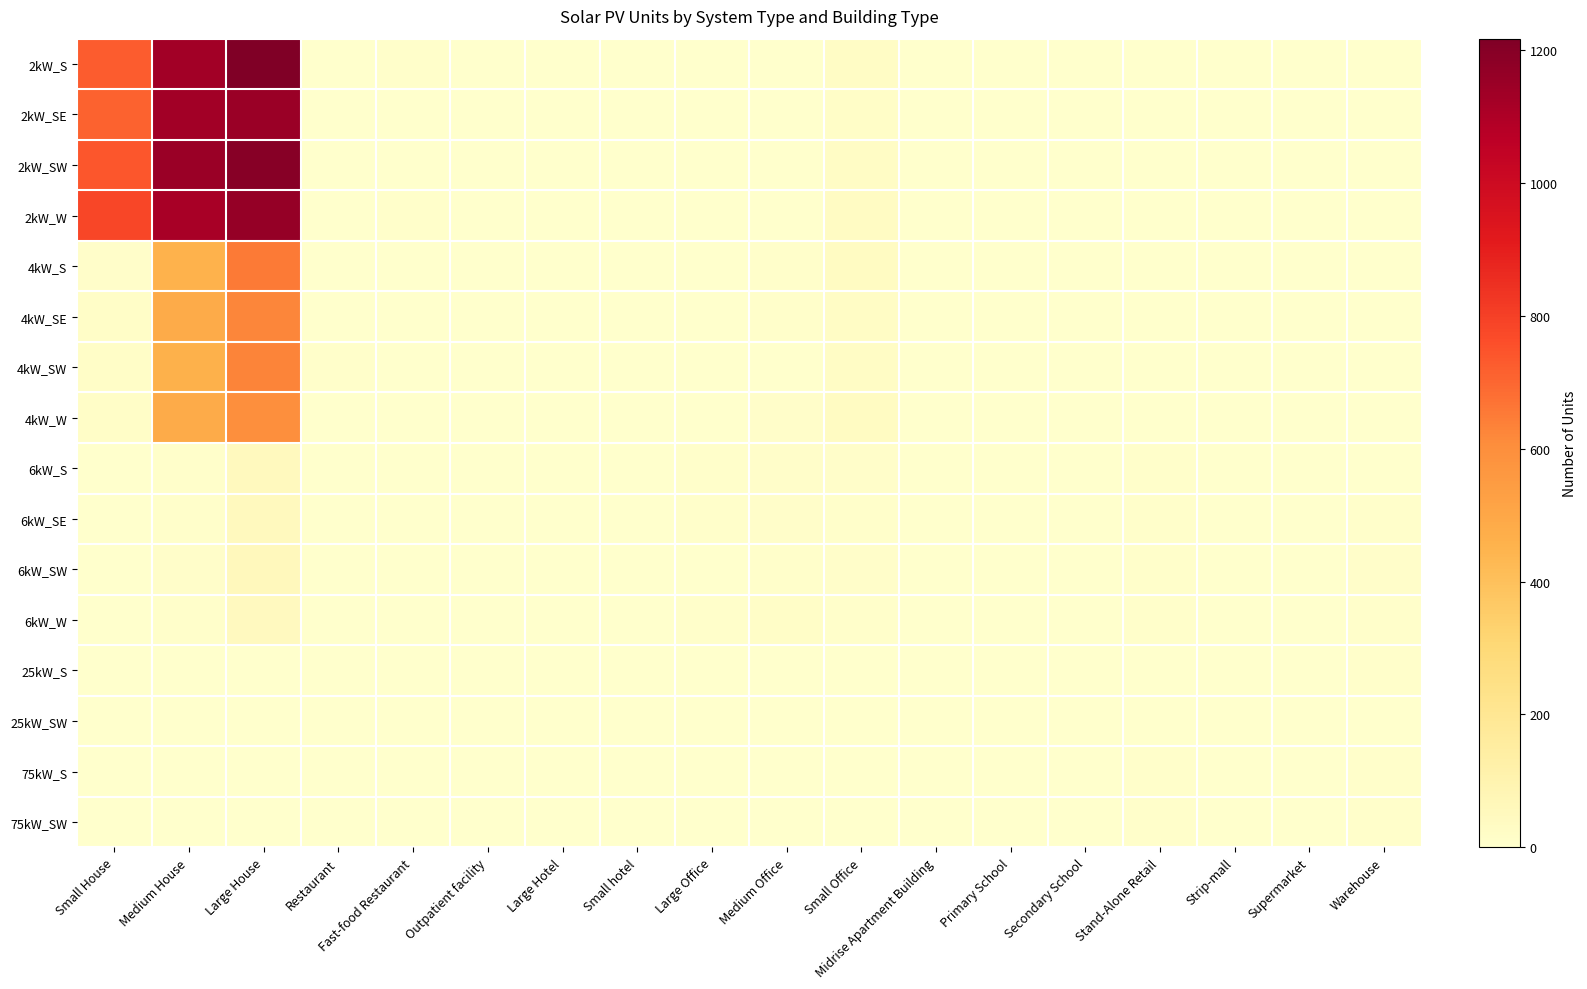

Which label corresponds to the smallest value in the chart?

Outpatient facility